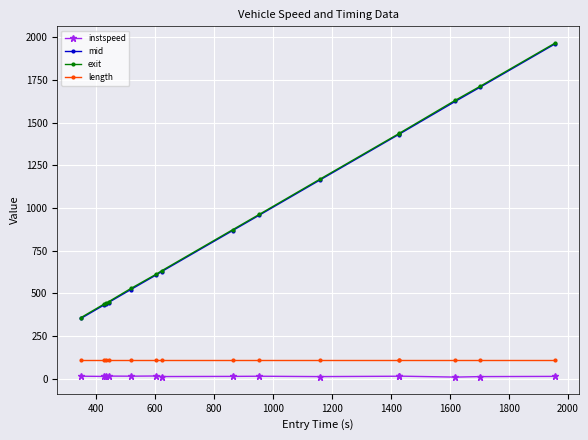

What is the maximum value shown in the chart?

1966.0